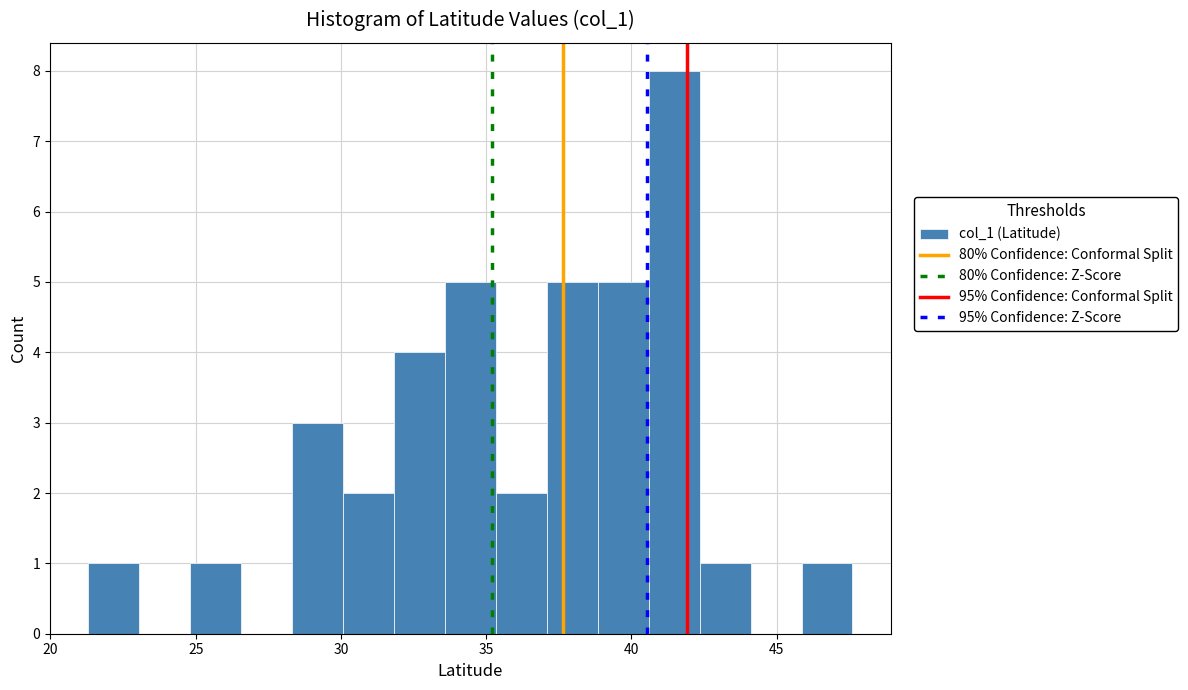

Around what value on the x-axis is the tallest bar? Give the approximate position of its centre, as read against the axis.

41.5